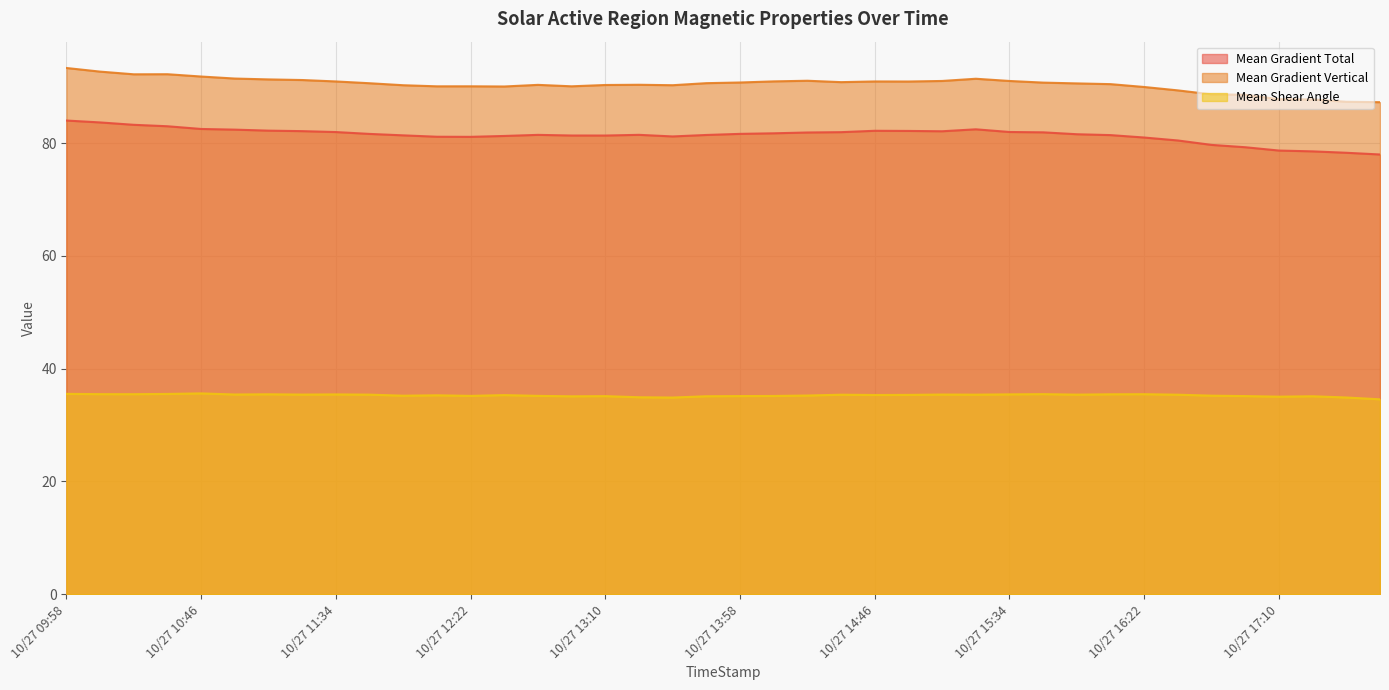

What is the difference between the Mean Gradient Vertical values at 10/27 12:46 and 10/27 12:10?

0.3